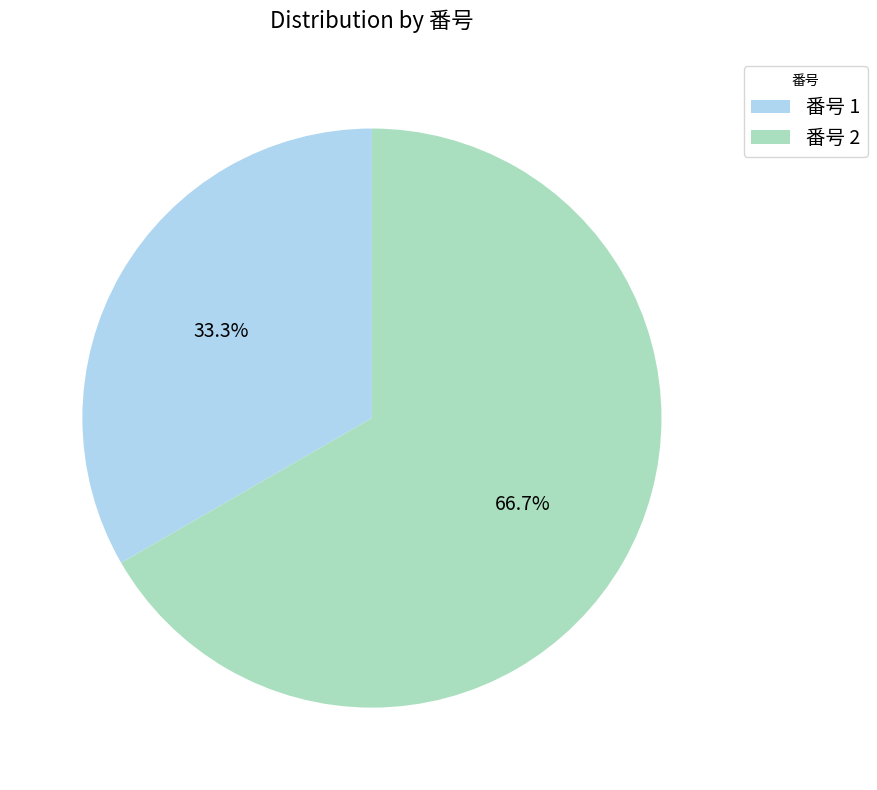

Which slice represents more than half of the pie?

番号 2